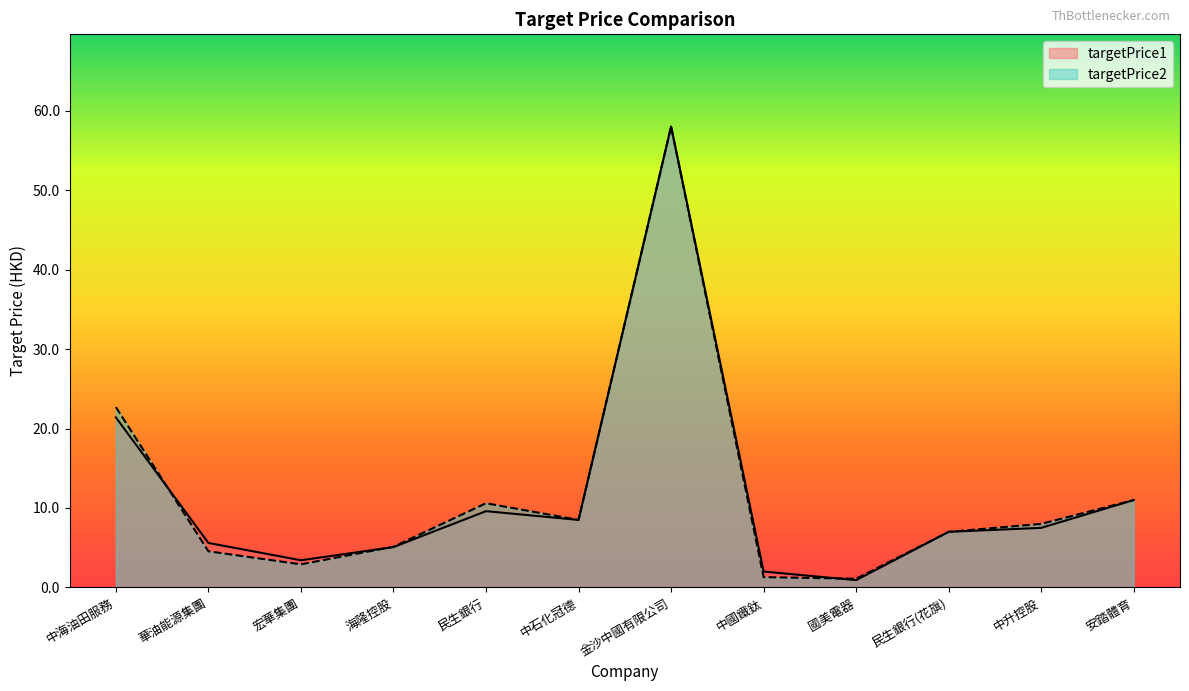

Reading right to left, transcribe all the data shown in this chart.

targetPrice1: 安踏體育=11.0	中升控股=7.5	民生銀行(花旗)=7.0	國美電器=0.9	中國鐵鈦=2.0	金沙中國有限公司=58.0	中石化冠德=8.5	民生銀行=9.6	海隆控股=5.1	宏華集團=3.4	華油能源集團=5.6	中海油田服務=21.4
targetPrice2: 安踏體育=11.0	中升控股=8.0	民生銀行(花旗)=7.0	國美電器=1.1	中國鐵鈦=1.3	金沙中國有限公司=58.0	中石化冠德=8.5	民生銀行=10.6	海隆控股=5.1	宏華集團=2.9	華油能源集團=4.5	中海油田服務=22.7